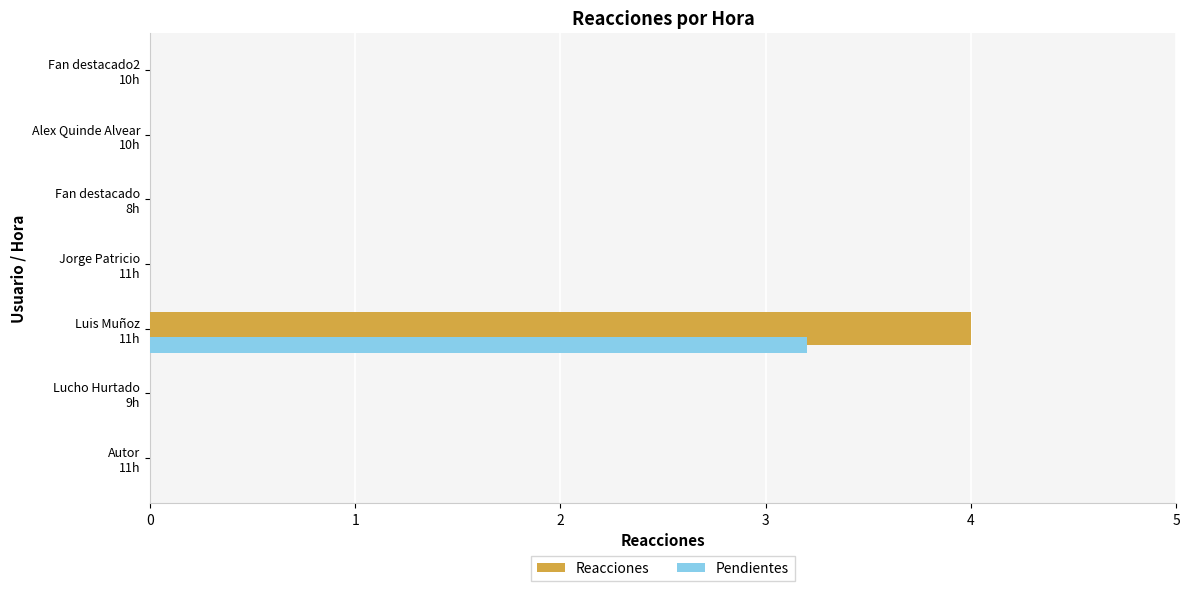

How many series are shown in this chart?

2